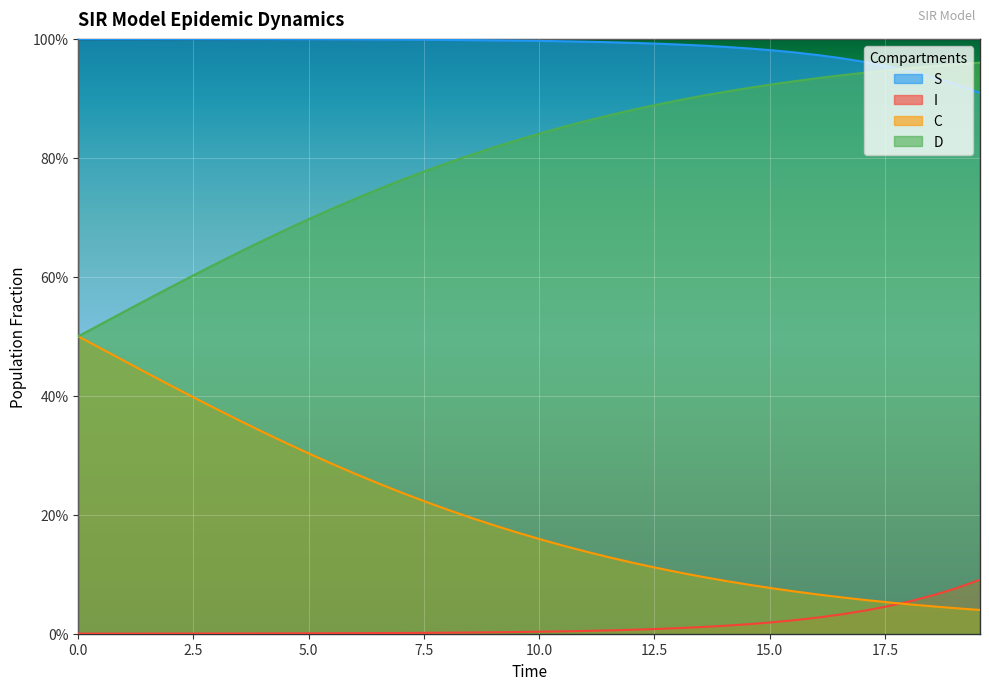

What is the average value of the D series?

0.8